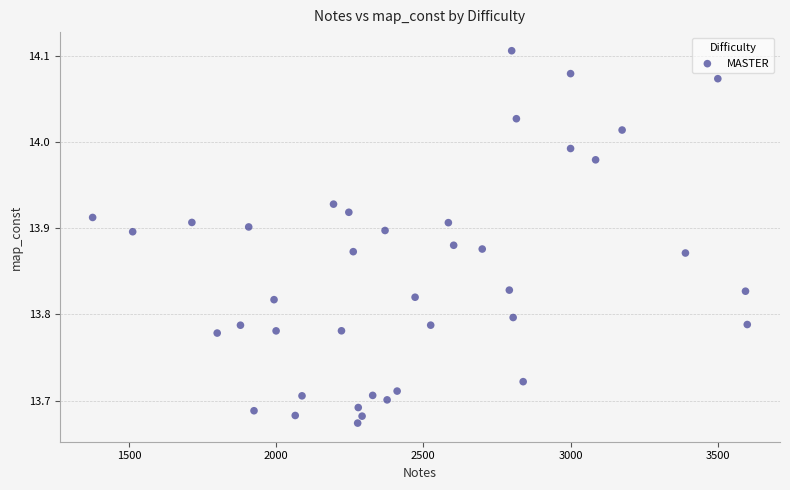

What is the range of Y values (max minus min)?

0.4